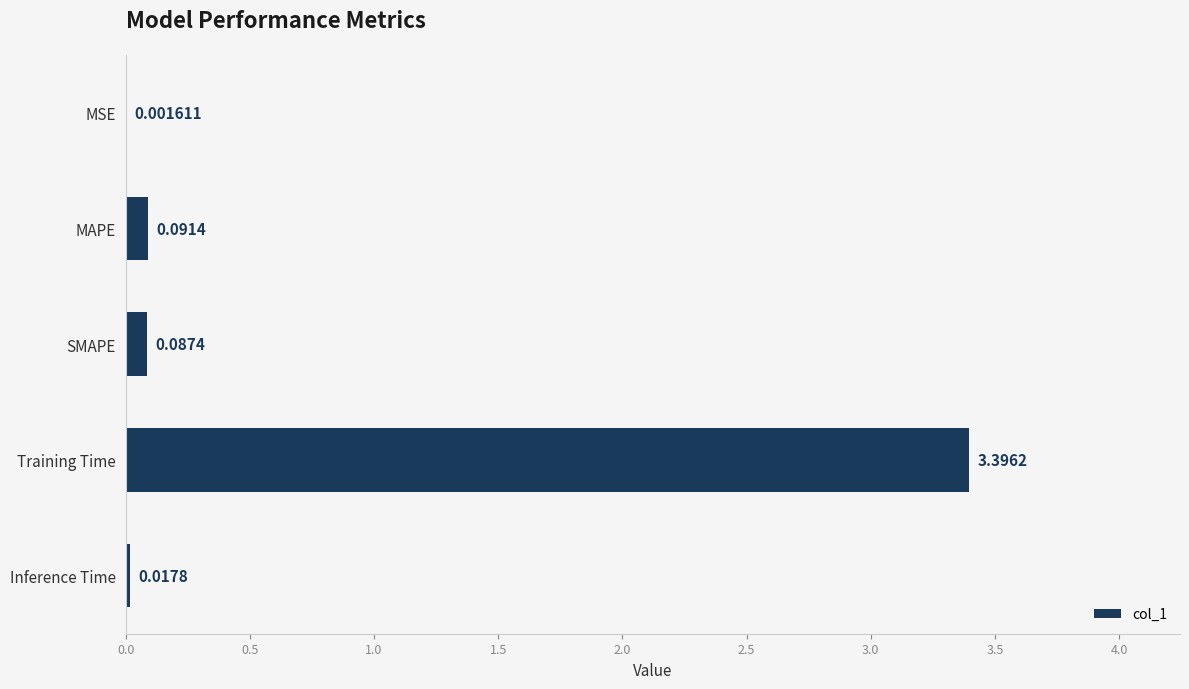

Are the bars horizontal?

Yes